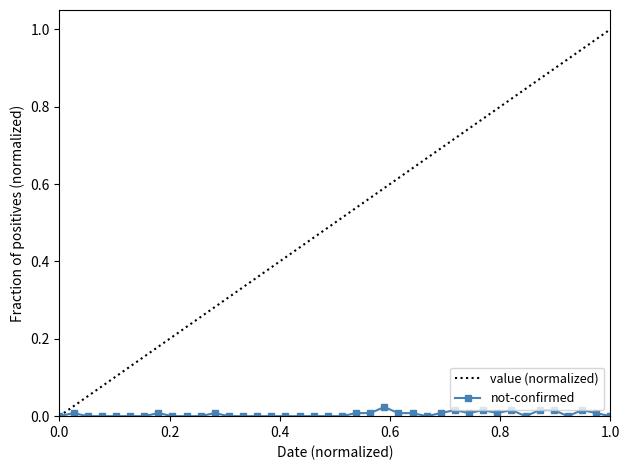

True or false: not-confirmed has more than 2 interior local peaks.

True